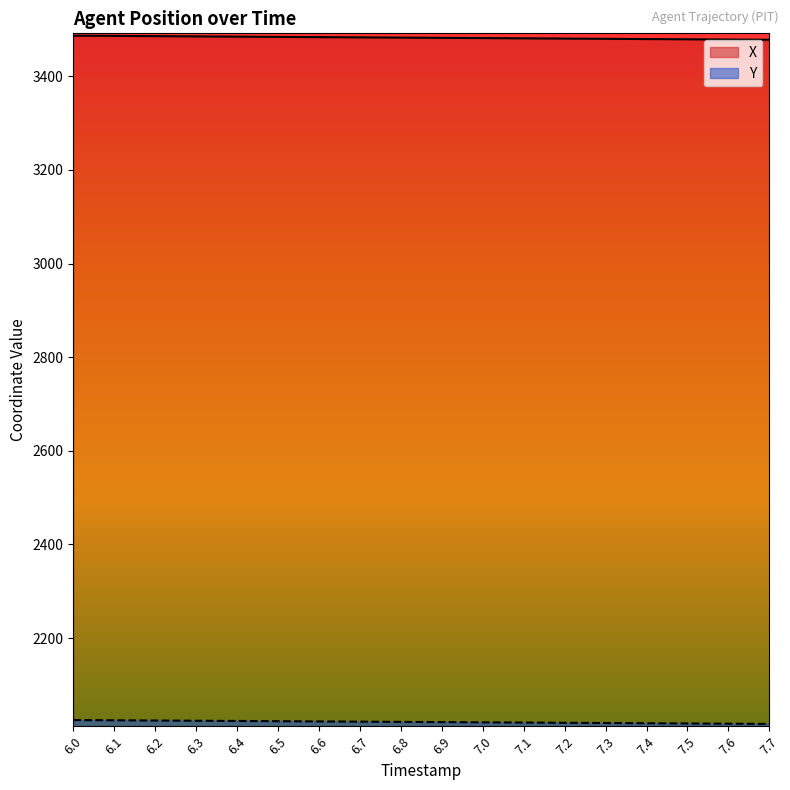

True or false: X and Y cross at least once.

False